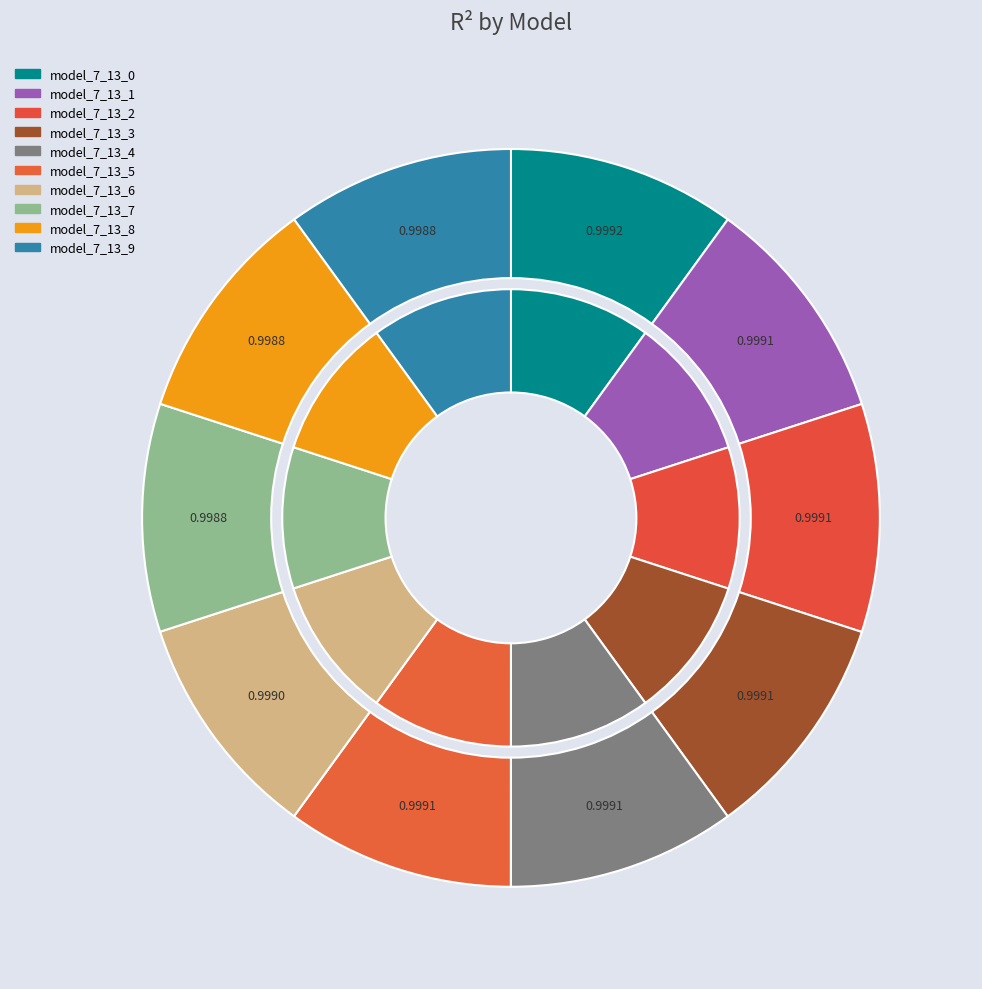

Which slice is the smallest?

model_7_13_9